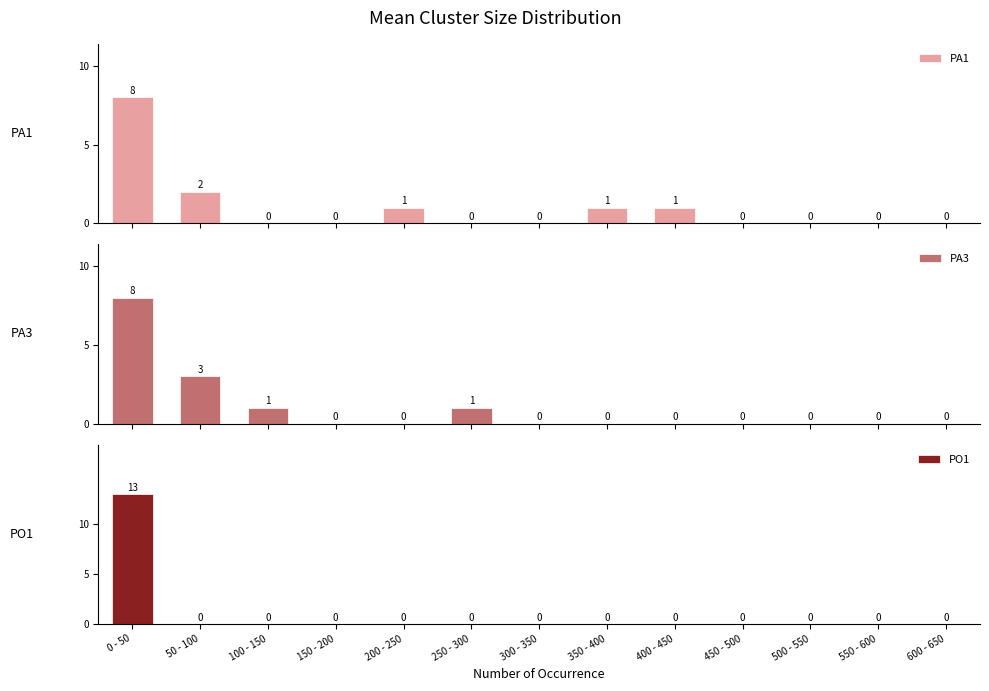

What is the sum of all PO1 values?

13